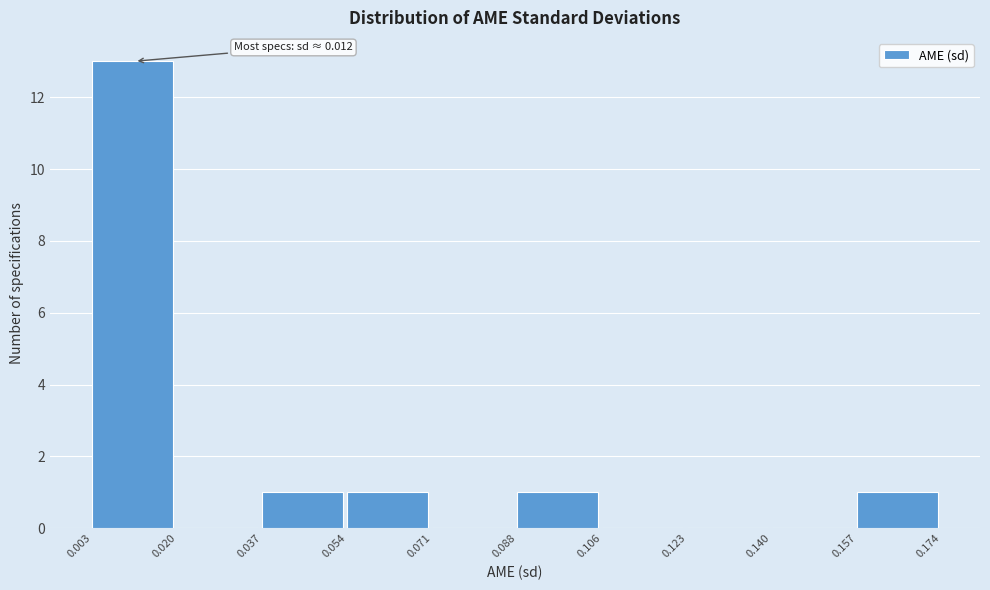

Over which range of the x-axis is the bar tallest?

0.003 to 0.020